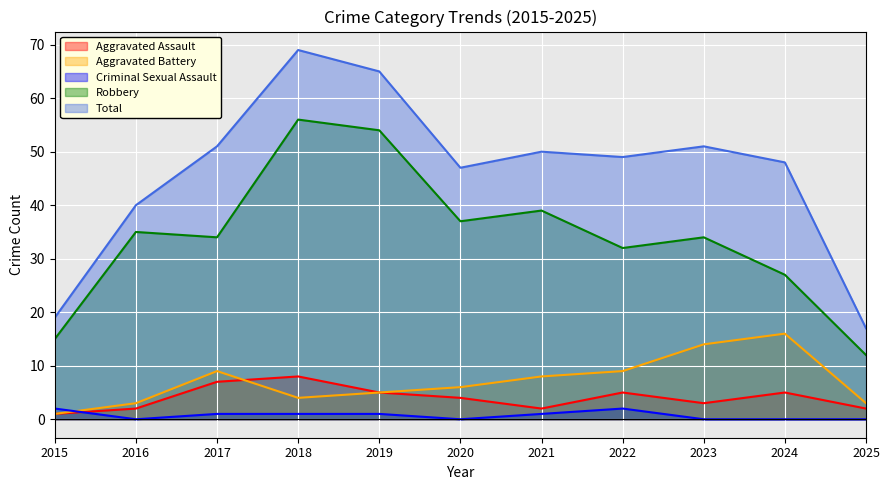

Reading left to right, extract all data points from this chart.

Aggravated Assault: 1	2	7	8	5	4	2	5	3	5	2
Aggravated Battery: 1	3	9	4	5	6	8	9	14	16	3
Criminal Sexual Assault: 2	0	1	1	1	0	1	2	0	0	0
Robbery: 15	35	34	56	54	37	39	32	34	27	12
Total: 19	40	51	69	65	47	50	49	51	48	17